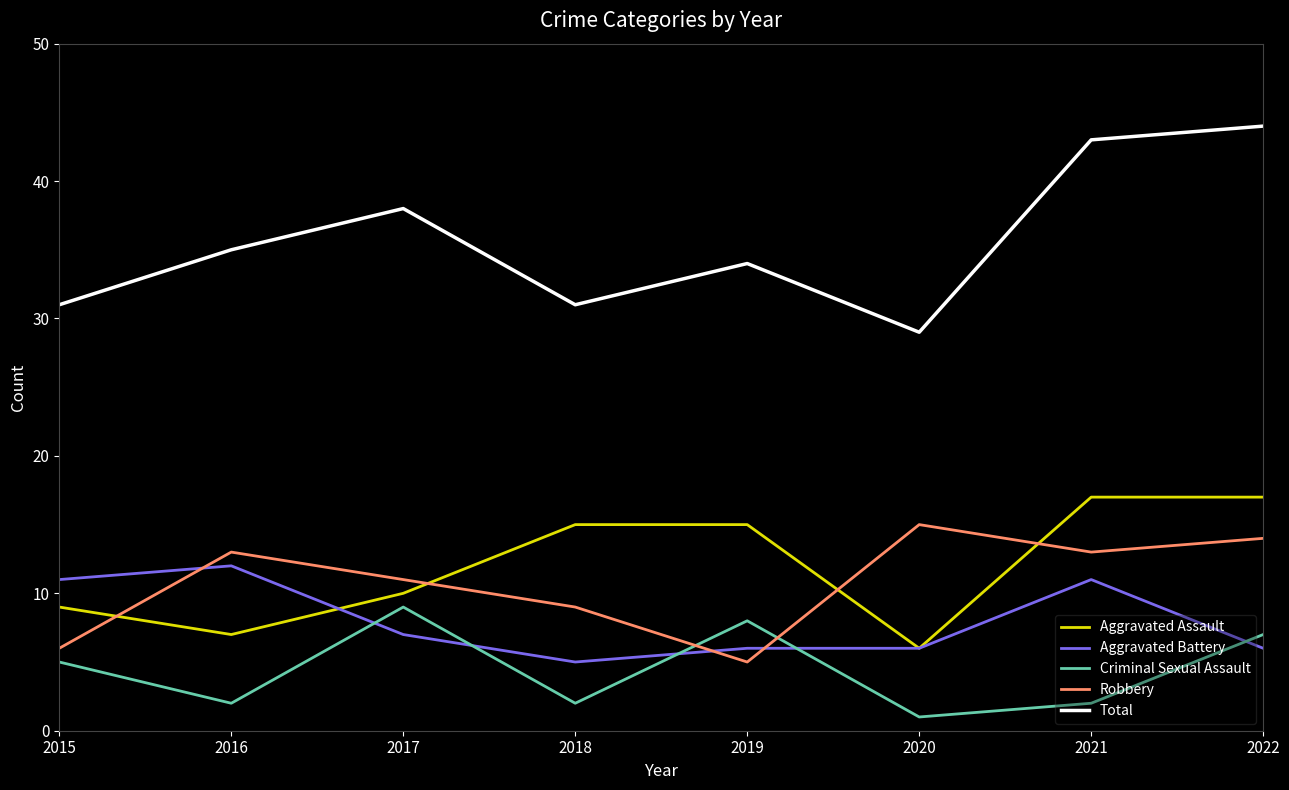

Which series has the largest total across all categories?

Total